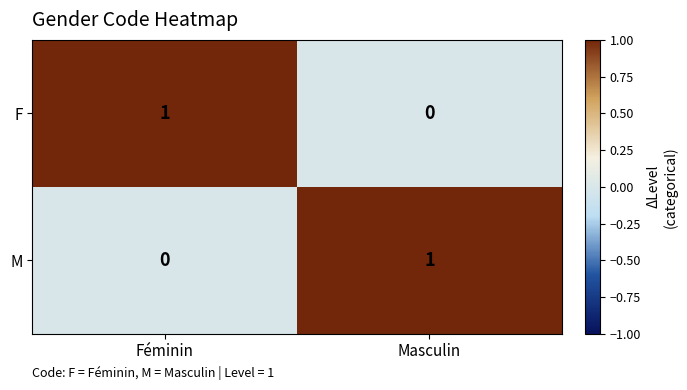

Which category has the lowest value in the F series?

Masculin